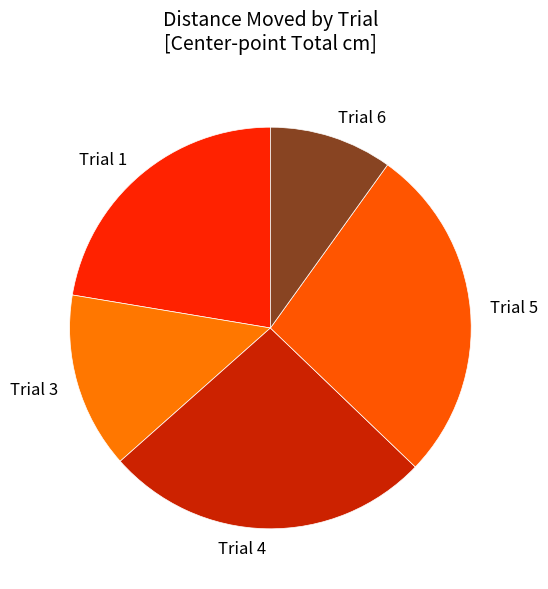

Which slice is the smallest?

Trial 6